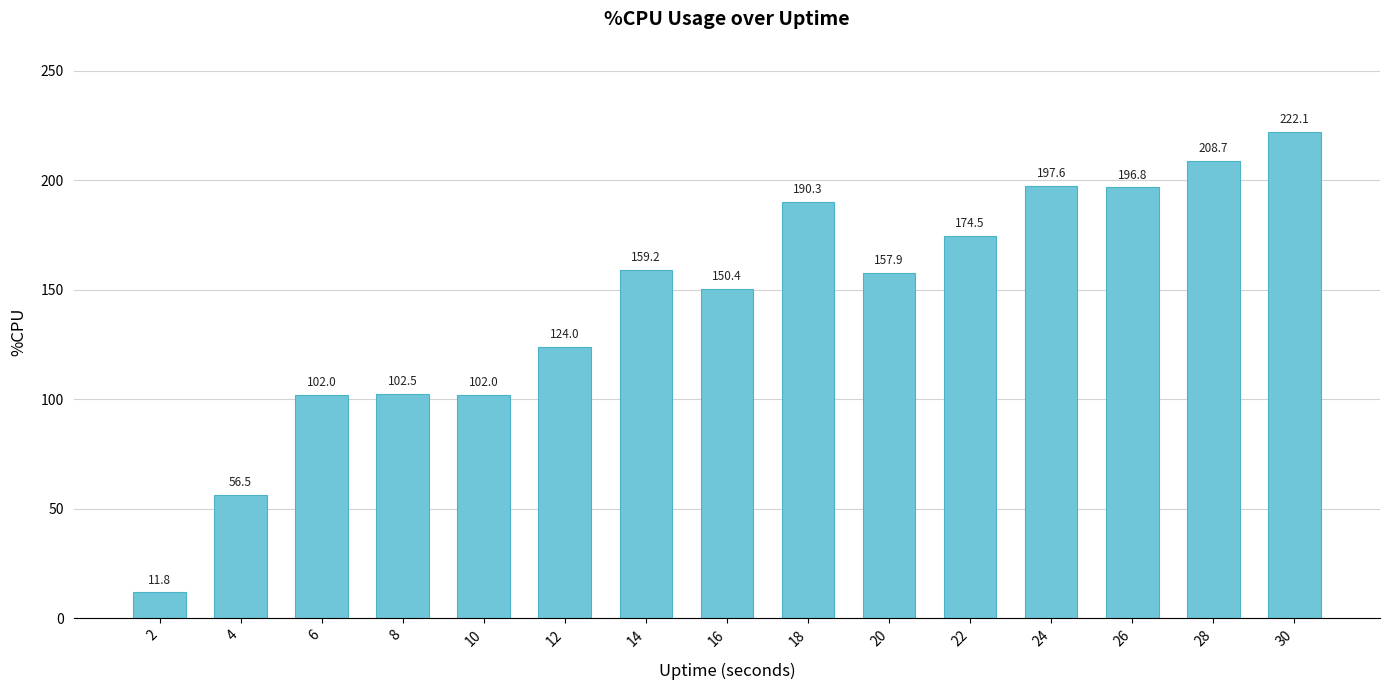

Are the bars horizontal?

No